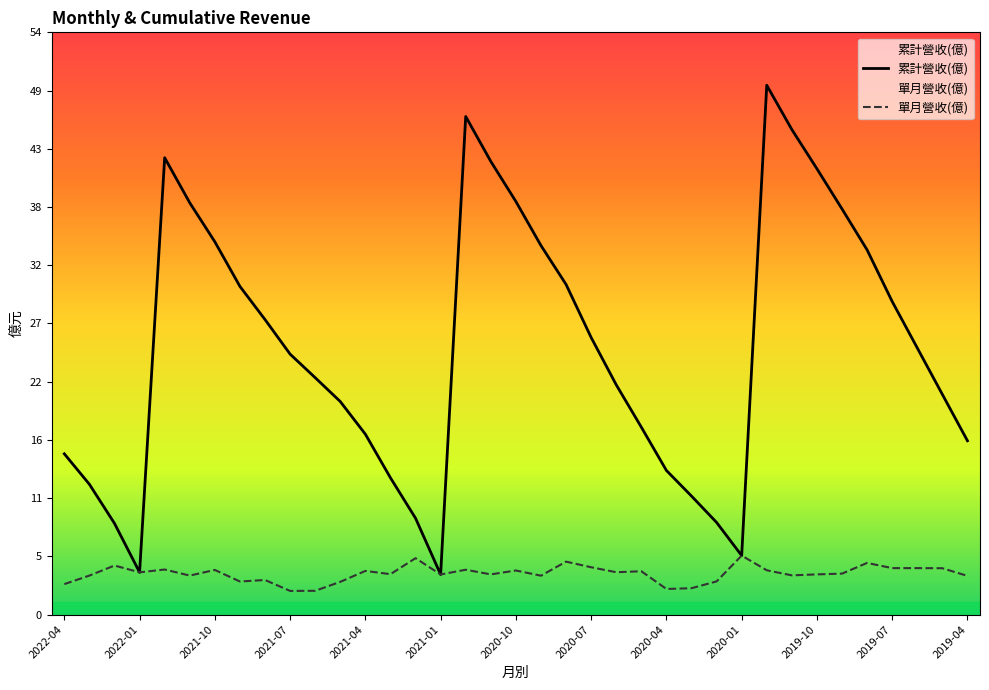

What is the greatest value displayed?

49.0